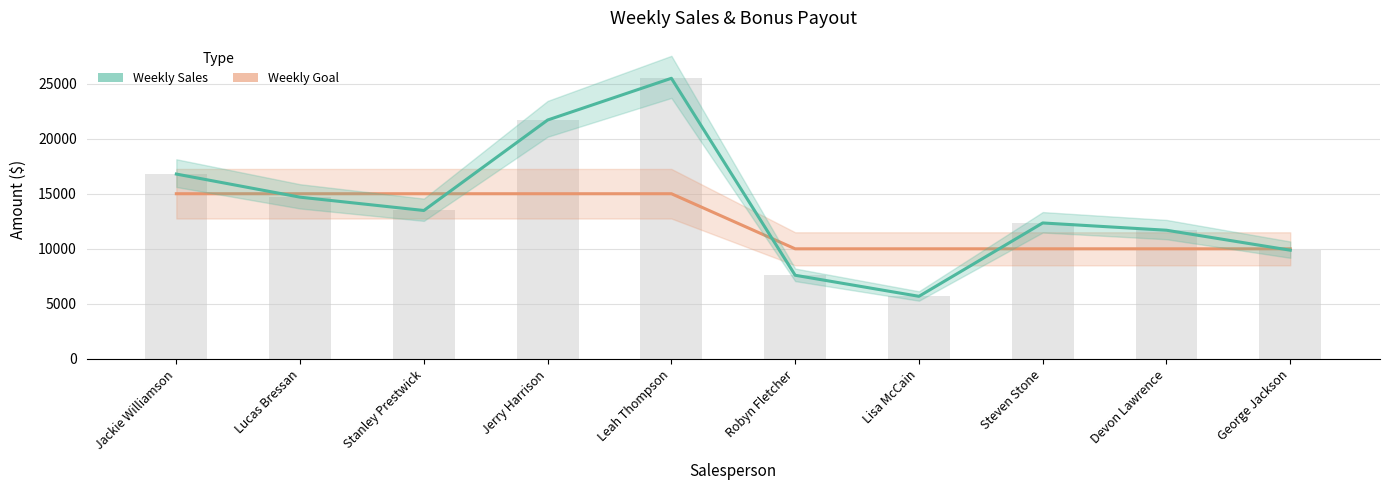

The value of Weekly Goal at Lucas Bressan is 15000.0. True or false?

True